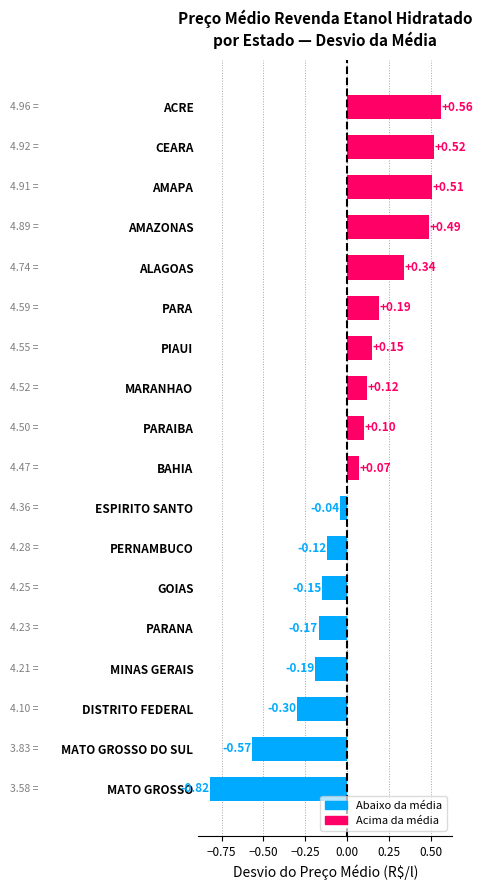

Where is the data nearest to the value 0?

ESPIRITO SANTO